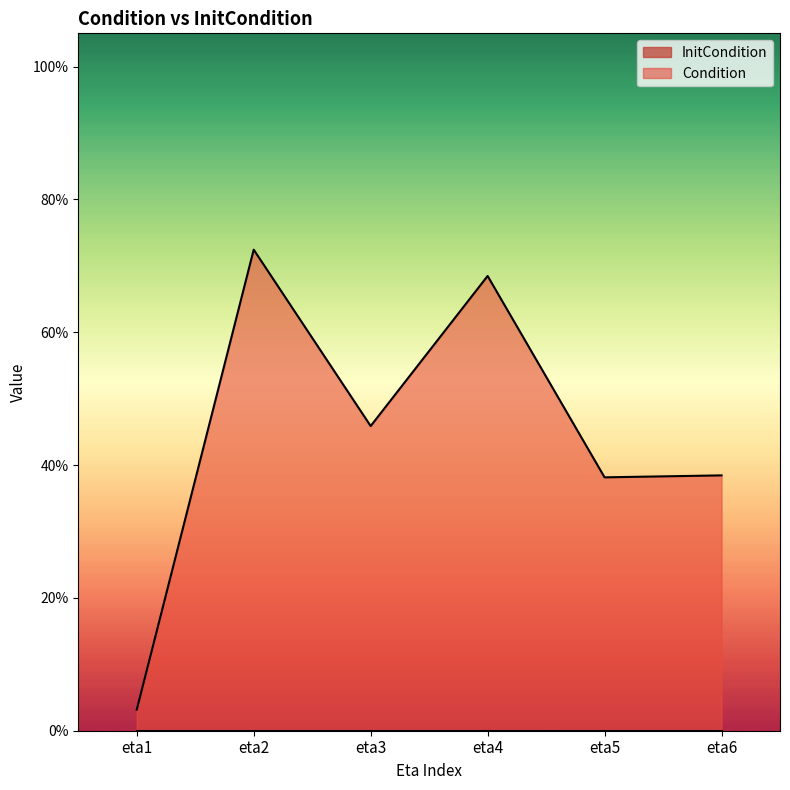

Is it true that the value at eta1 is 0.0?

False